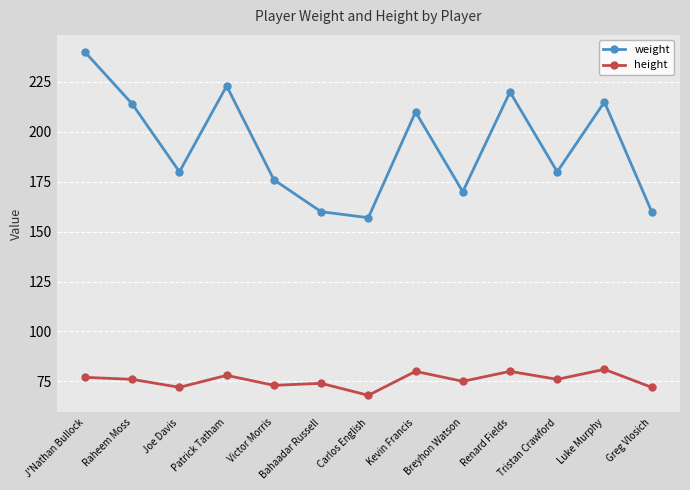

What is the value of the height point at the 8th from the left?

80